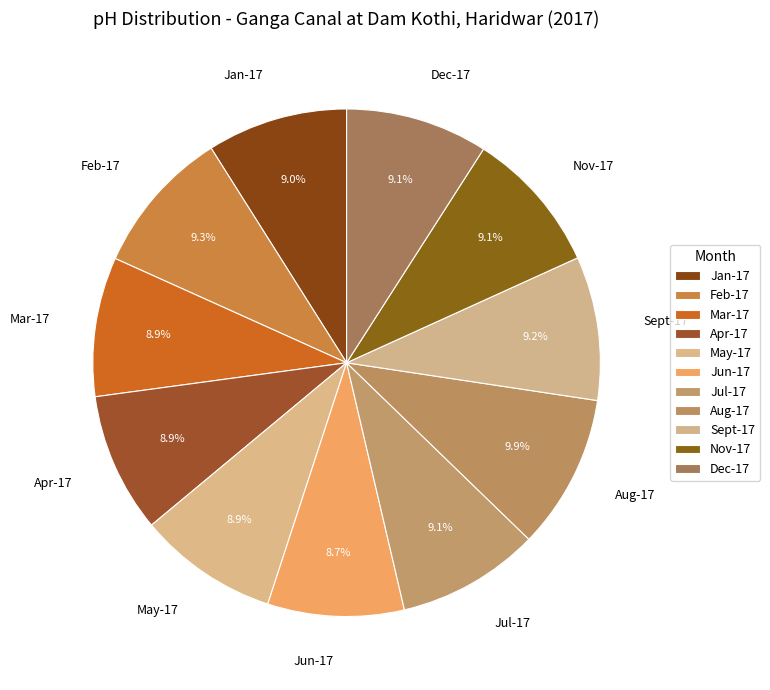

What is the largest slice in the pie chart?

Aug-17